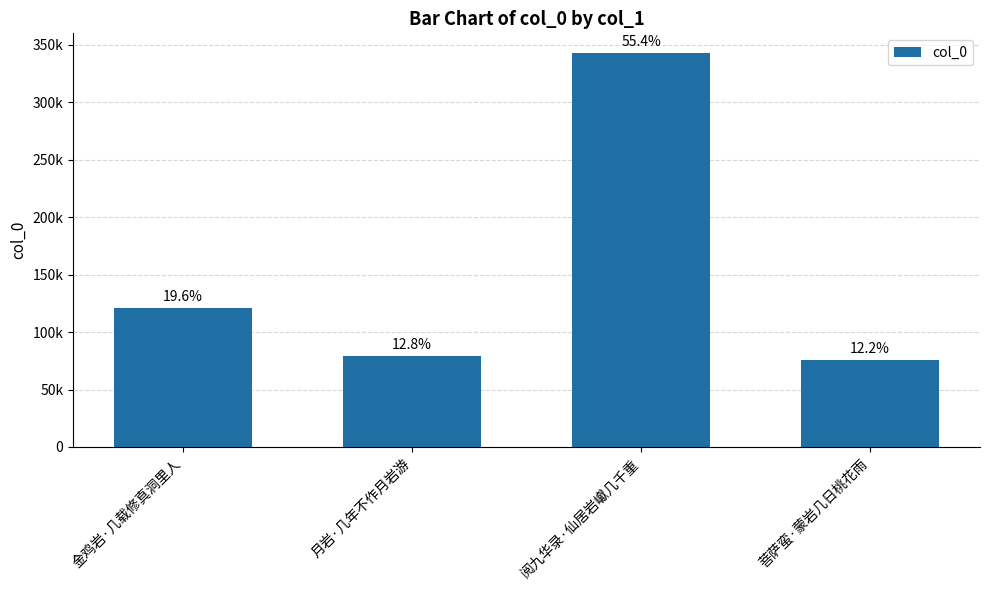

Does the chart contain any negative values?

No